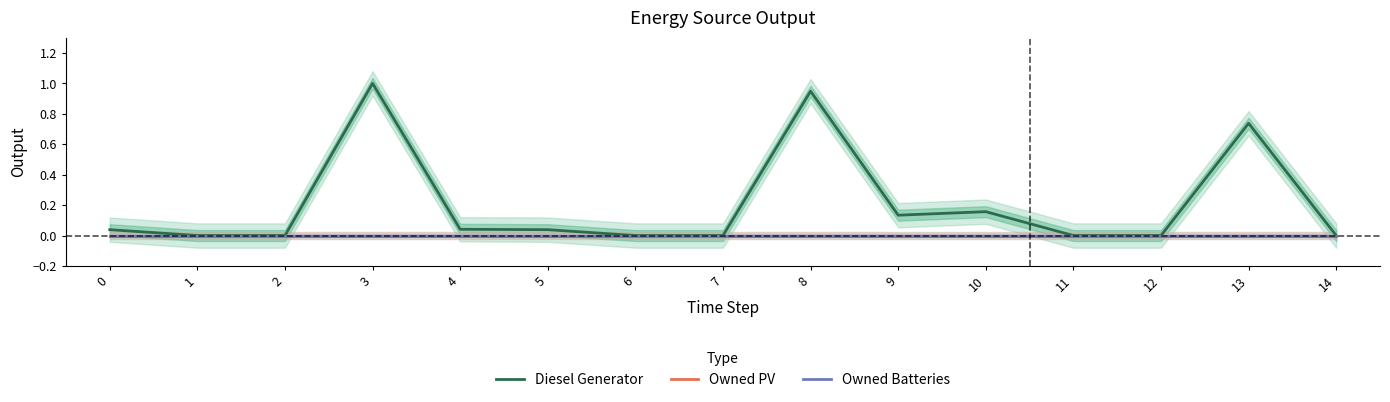

Which series changed the most between 6 and 9?

Diesel Generator